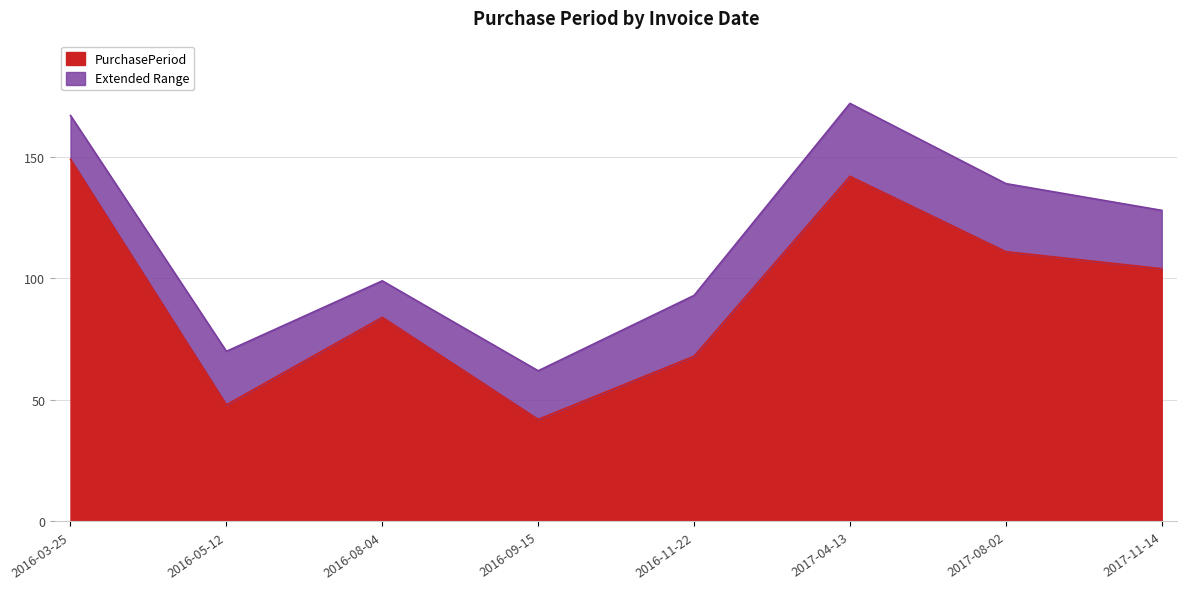

The value at 2016-05-12 is 48. True or false?

True